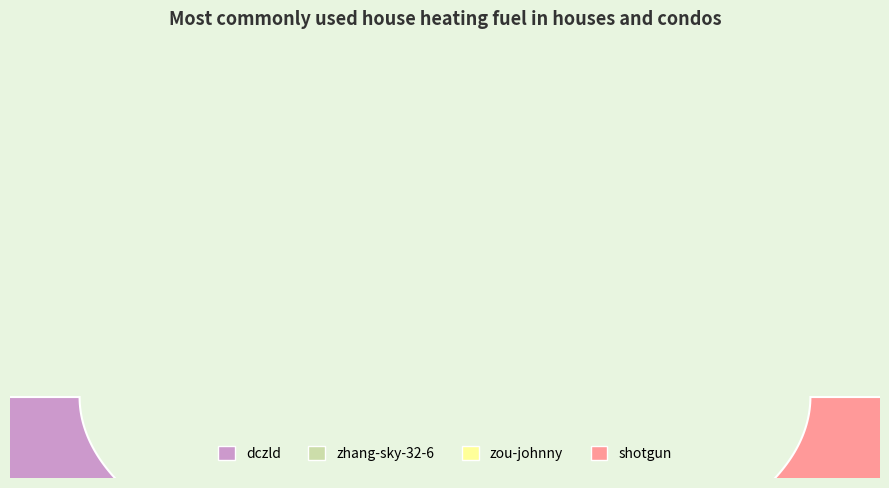

Combined, what portion of the pie is shotgun and zou-johnny?

66.7%